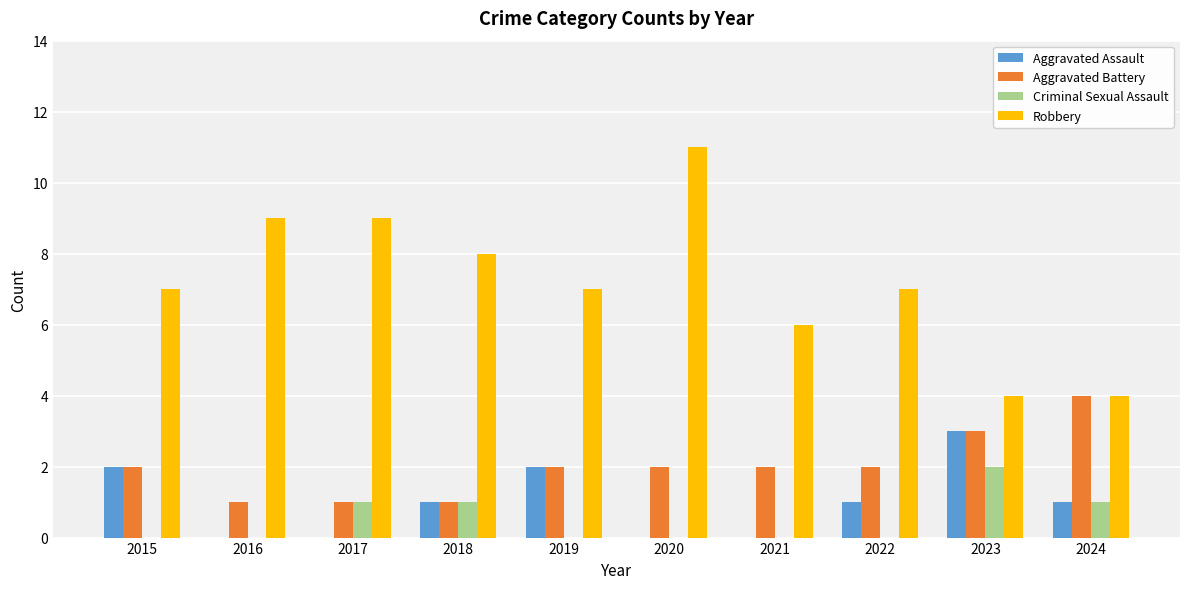

What is the total value across all series at 2023?

12